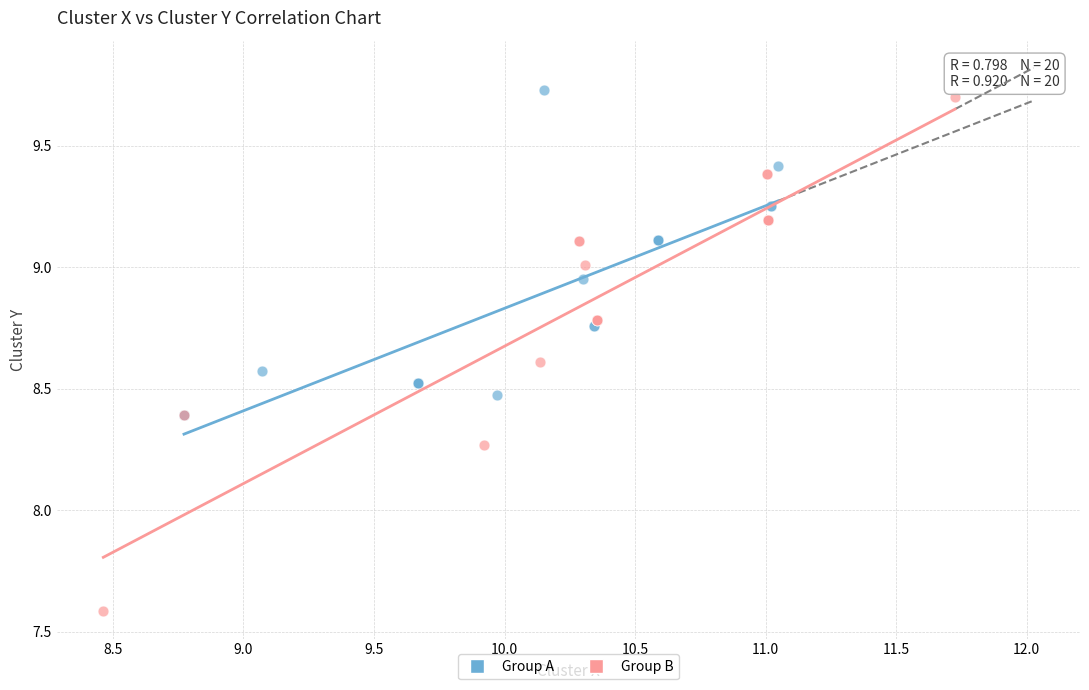

Which series contains the lowest Y value?

Group B